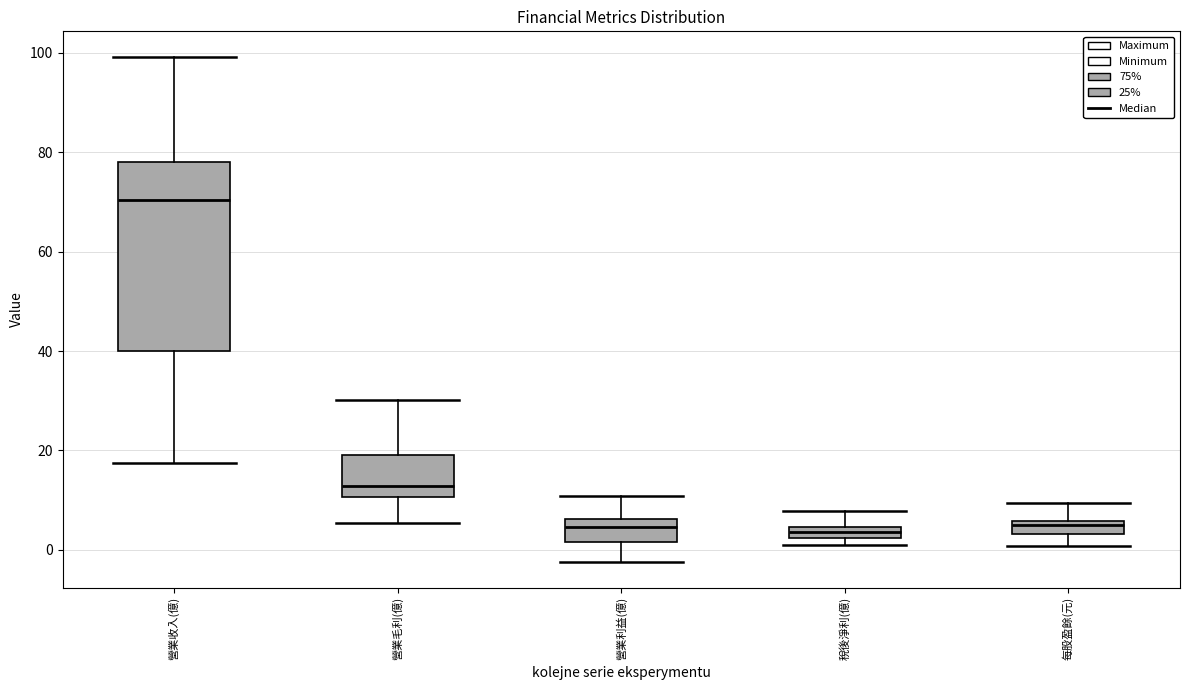

Which box has the highest median line?

營業收入(億)